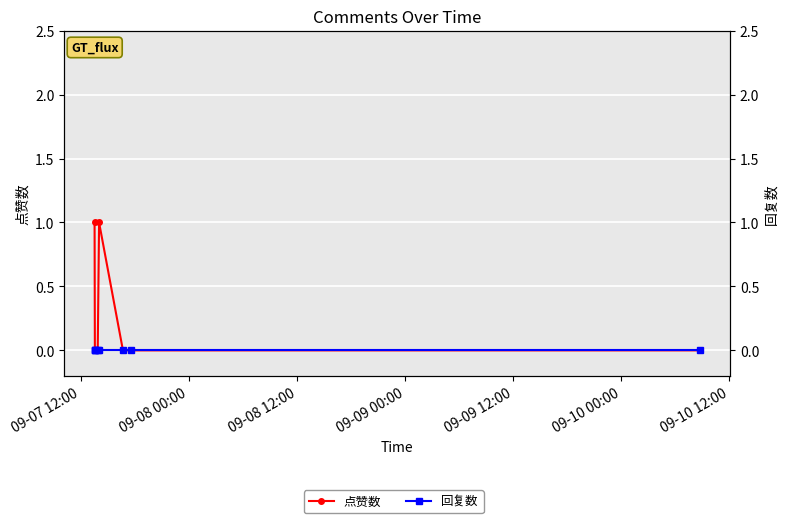

True or false: 回复数 and 点赞数 intersect in this chart.

False